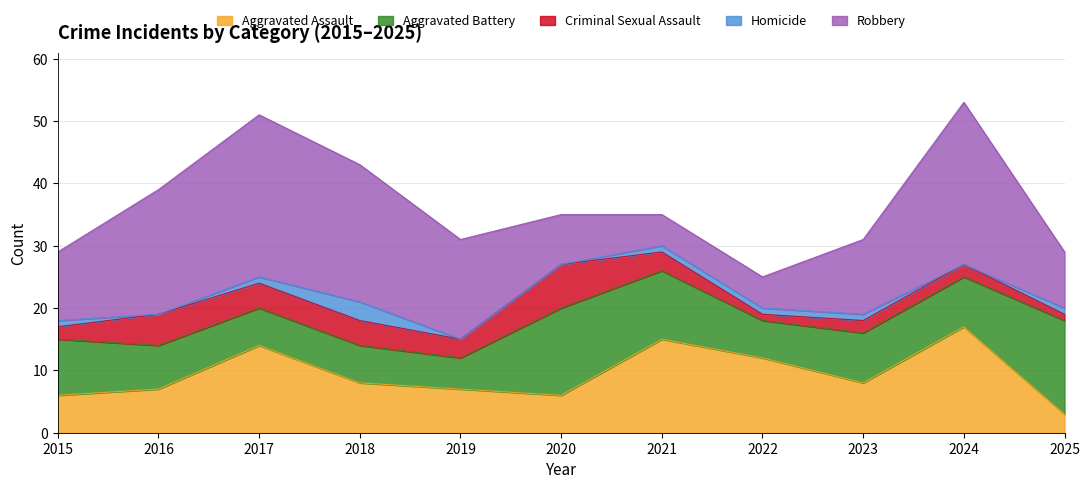

What is the difference between the second highest and second lowest values in the Aggravated Assault series?

9